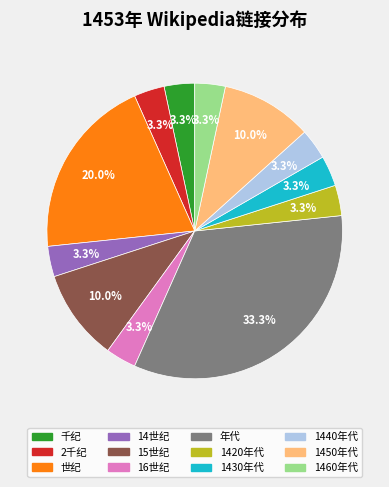

Which slice is the largest?

年代